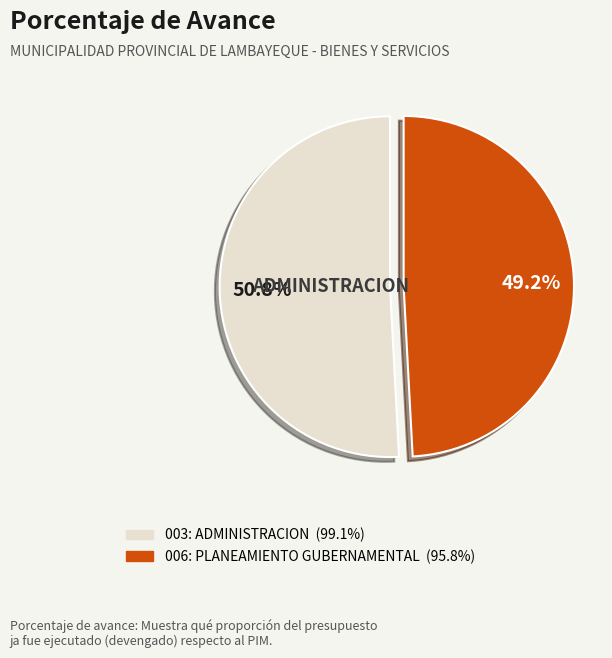

Is it true that 003: ADMINISTRACION is 51% of the pie?

True